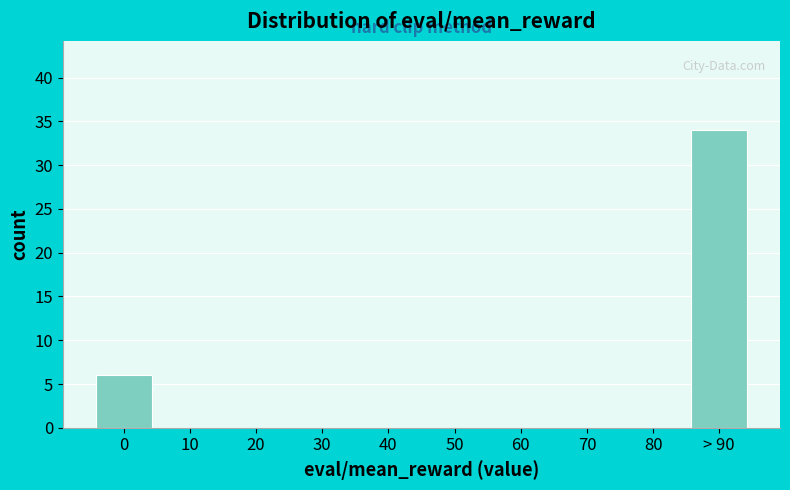

Reading left to right, list all the values displayed in this chart.

0=6	10=0	20=0	30=0	40=0	50=0	60=0	70=0	80=0	> 90=34